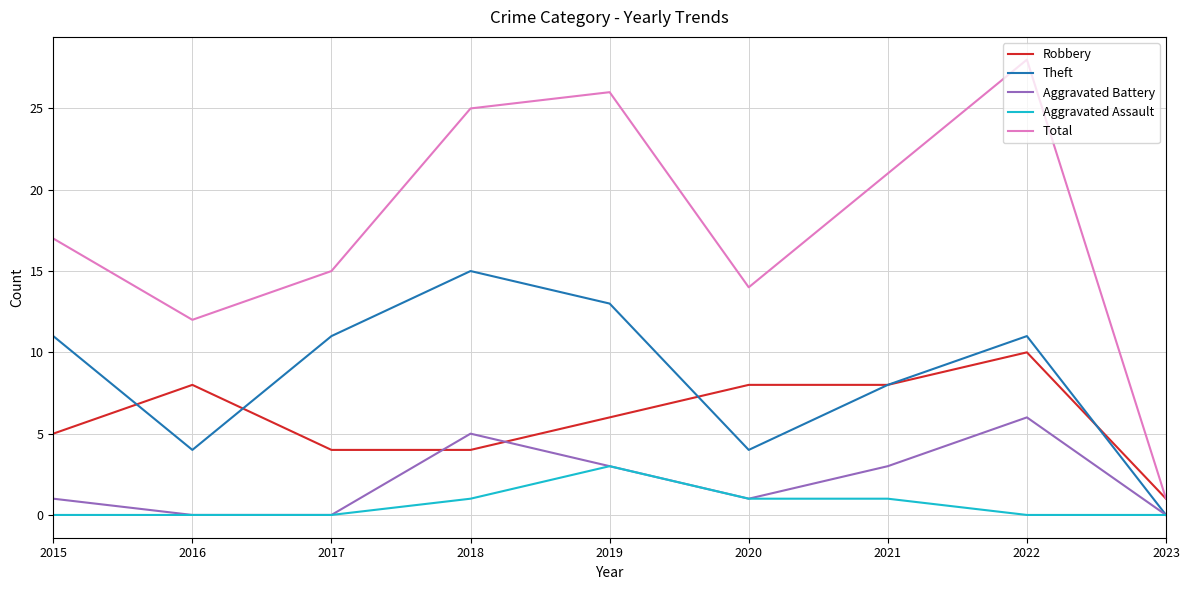

Rank the series by their maximum value, from highest to lowest.

Total, Theft, Robbery, Aggravated Battery, Aggravated Assault